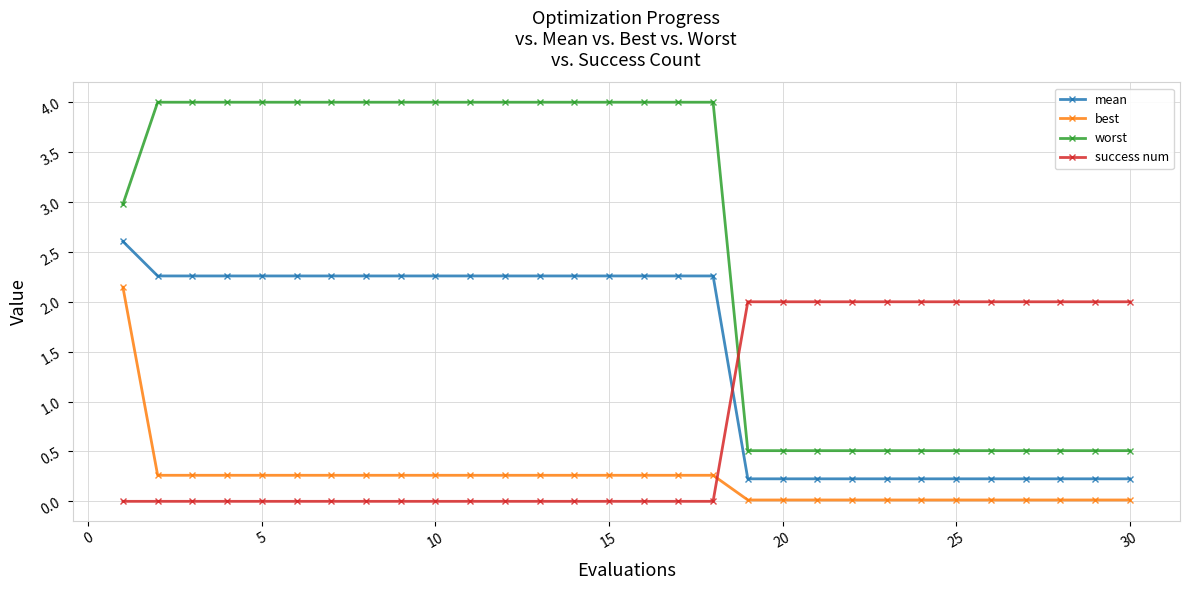

What is the lowest value of the mean series?

0.2